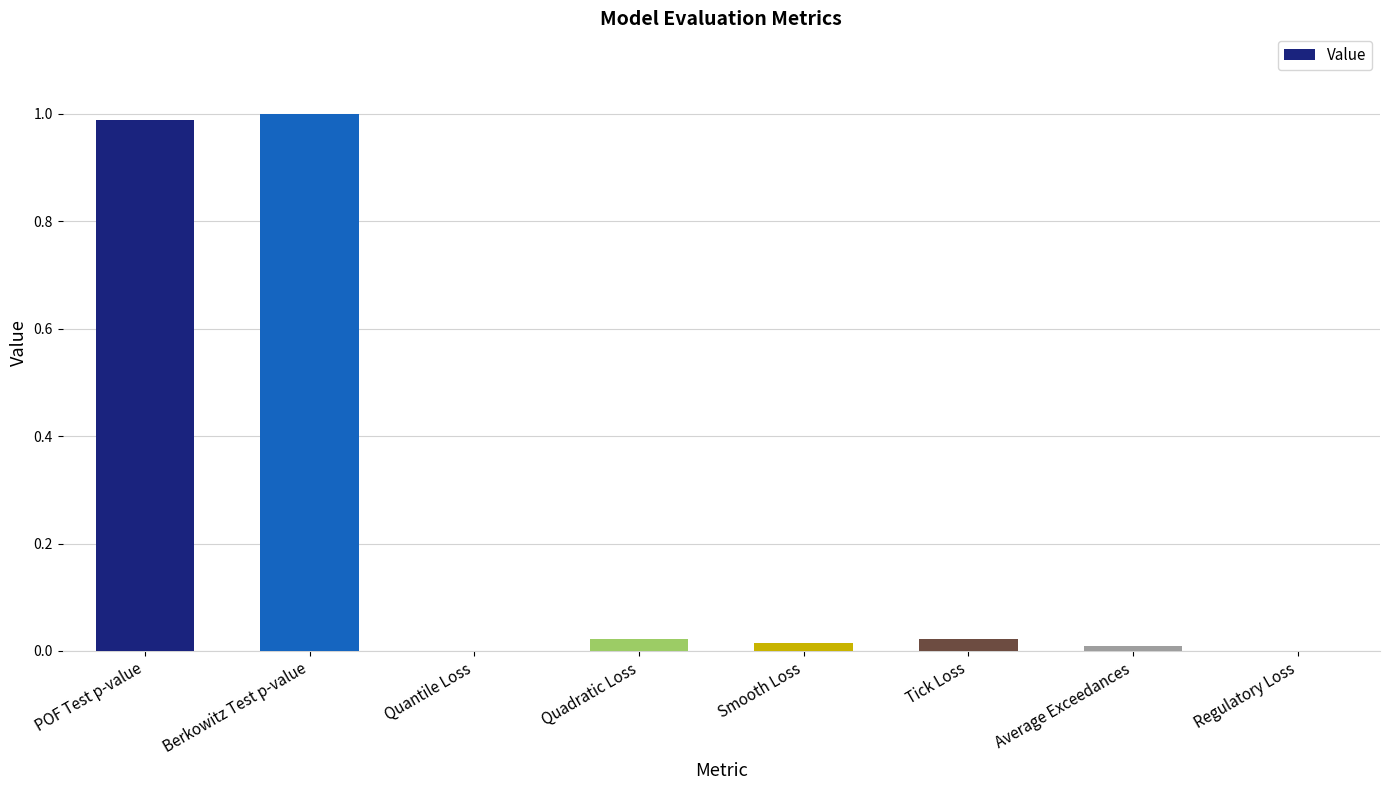

What is the greatest value displayed?

1.0